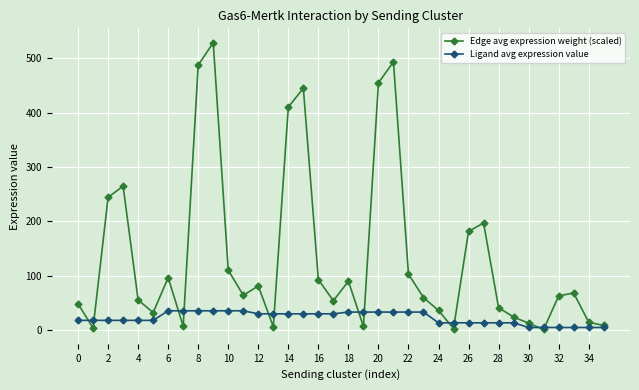

List the series in order of their overall mean, lowest first.

Ligand avg expression value, Edge avg expression weight (scaled)